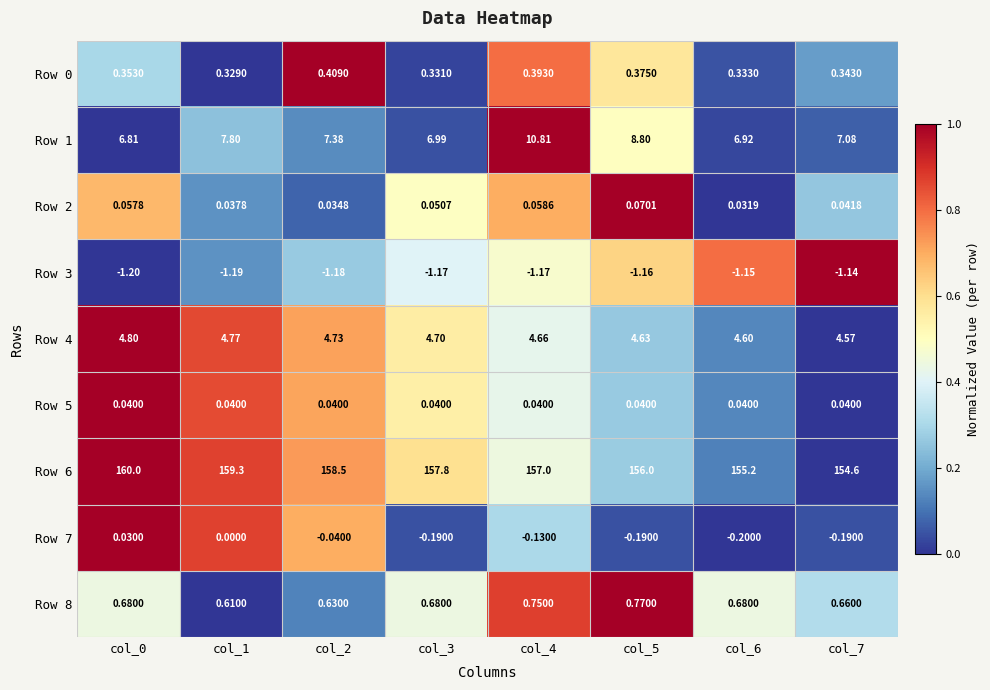

Is the value of Row 2 at col_7 greater than the value of Row 3 at col_1?

Yes